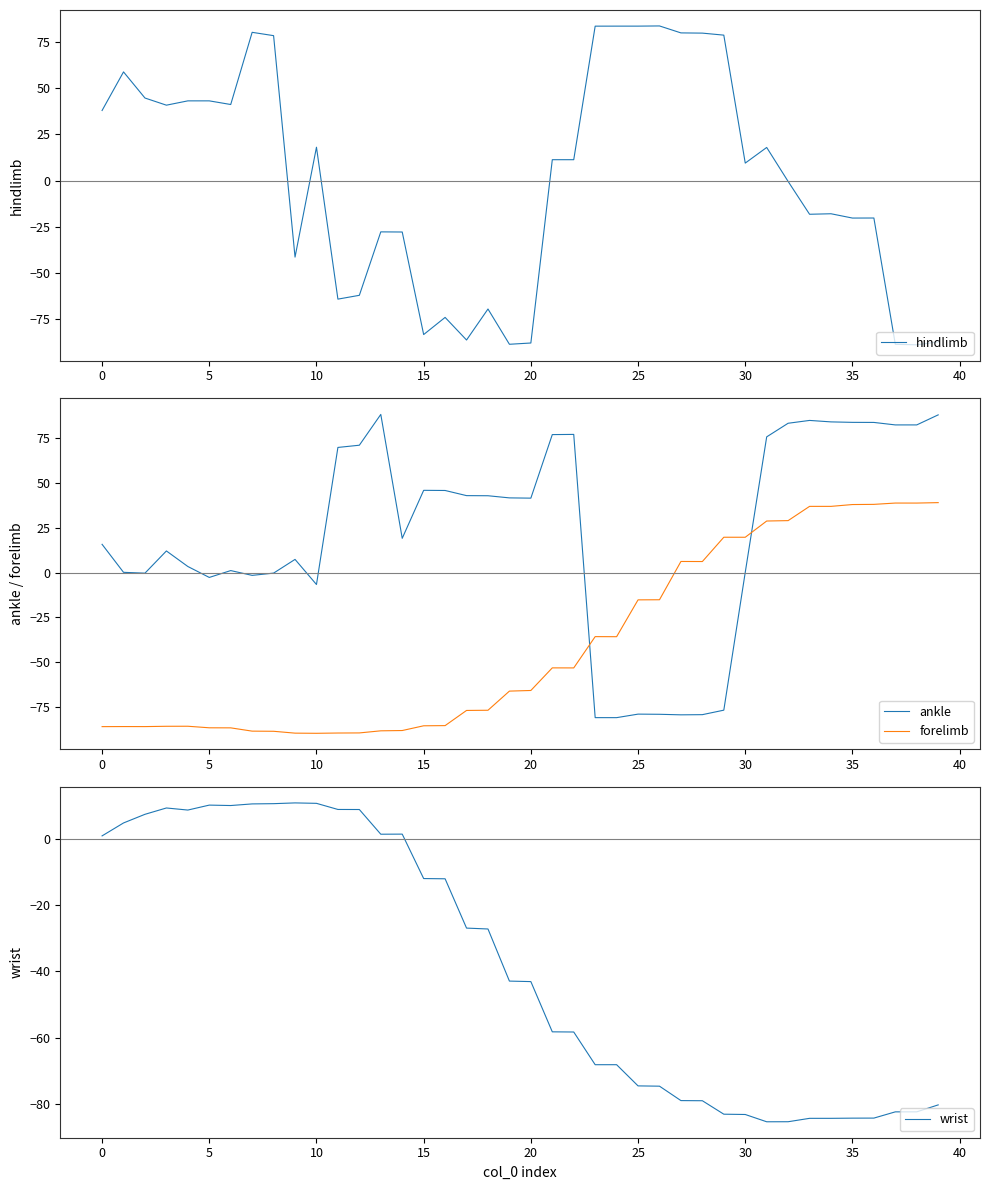

What is the lowest value of the hindlimb series?

-89.2